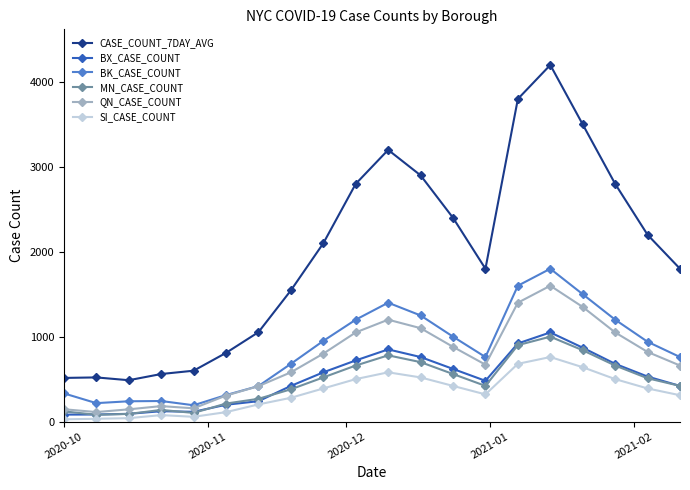

Which series has the largest range (max minus min)?

CASE_COUNT_7DAY_AVG